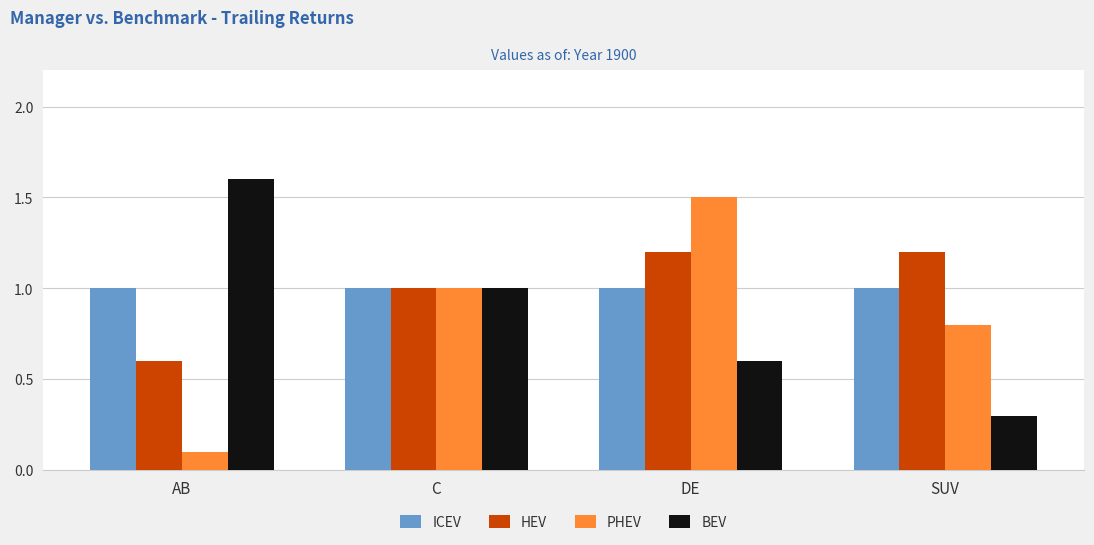

Which series changed the most between AB and DE?

PHEV